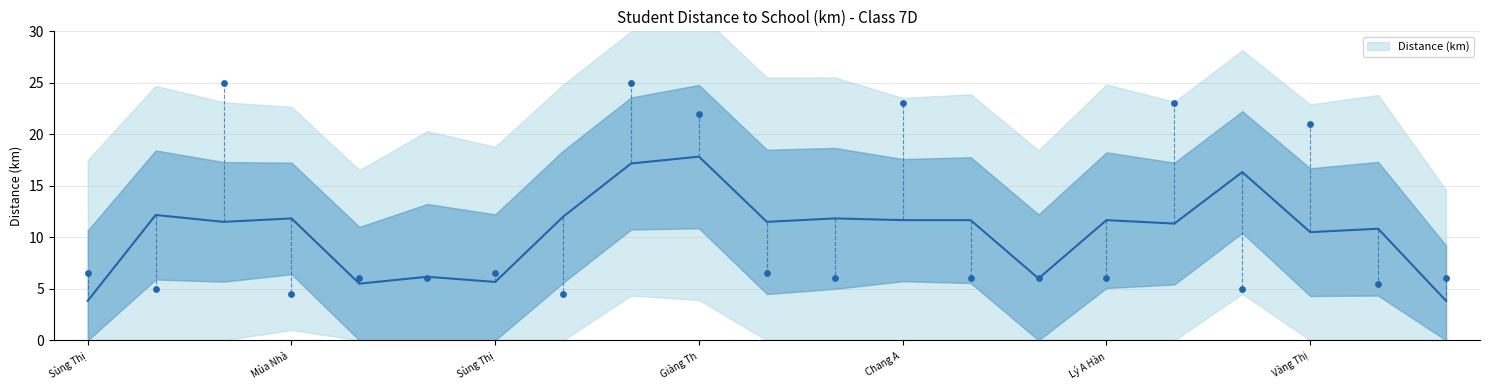

Which has a higher value, Sùng Thị or Mùa Nhà?

Sùng Thị